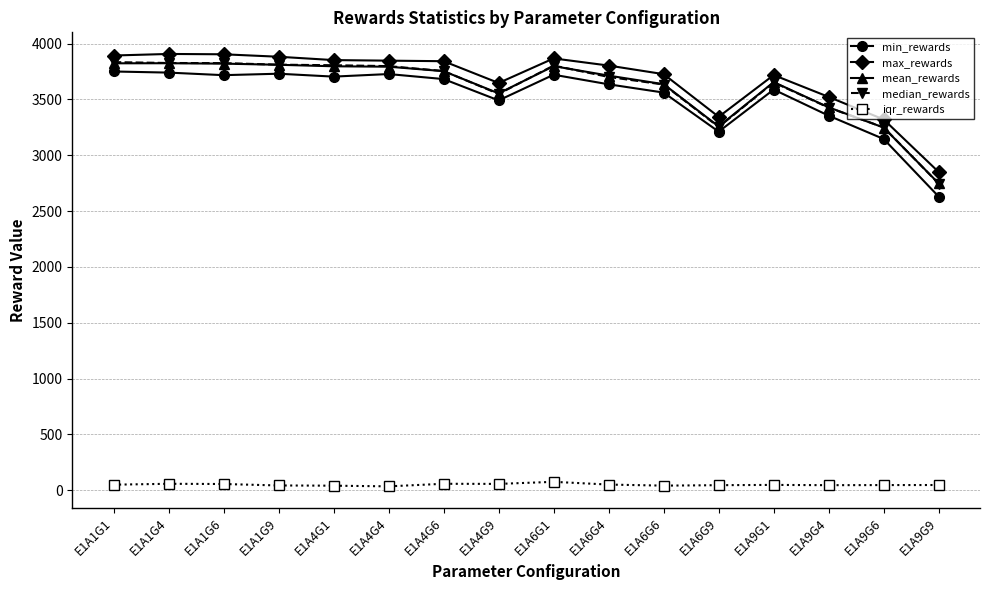

How many data points does each series have?

16